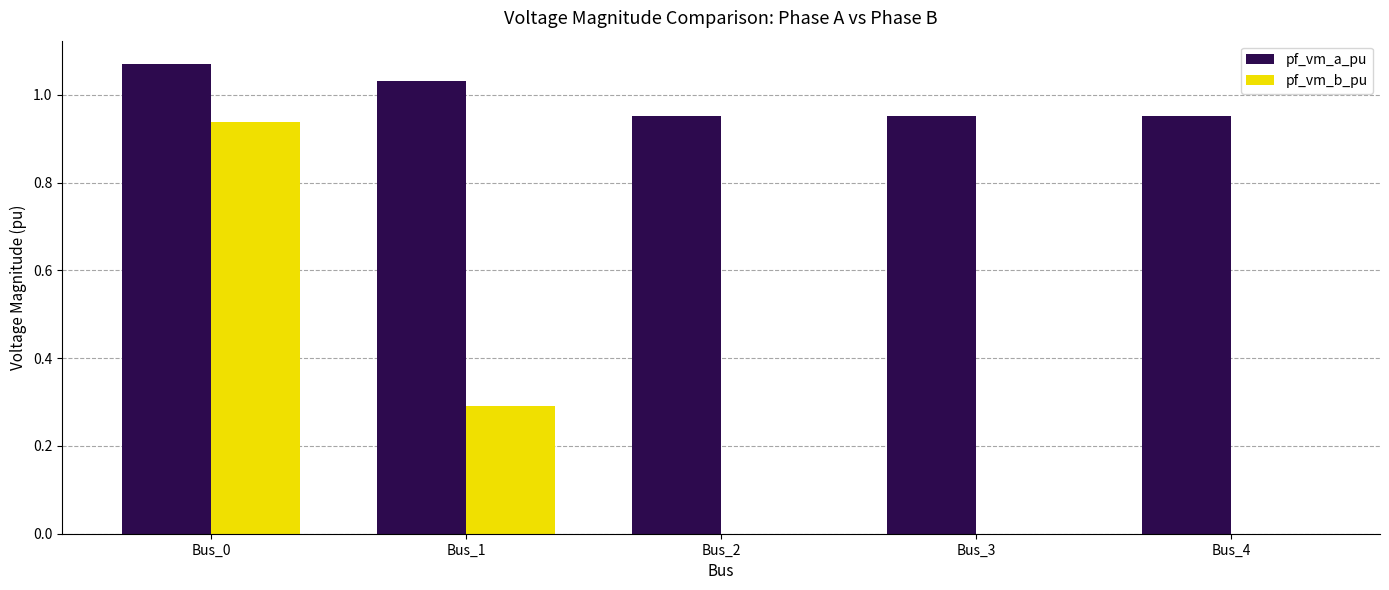

True or false: pf_vm_a_pu has a value of 0.2 at Bus_3.

False